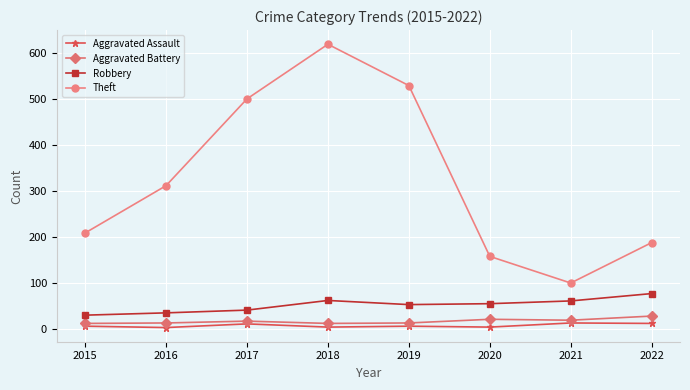

Where is the first local maximum for Aggravated Assault?

2017